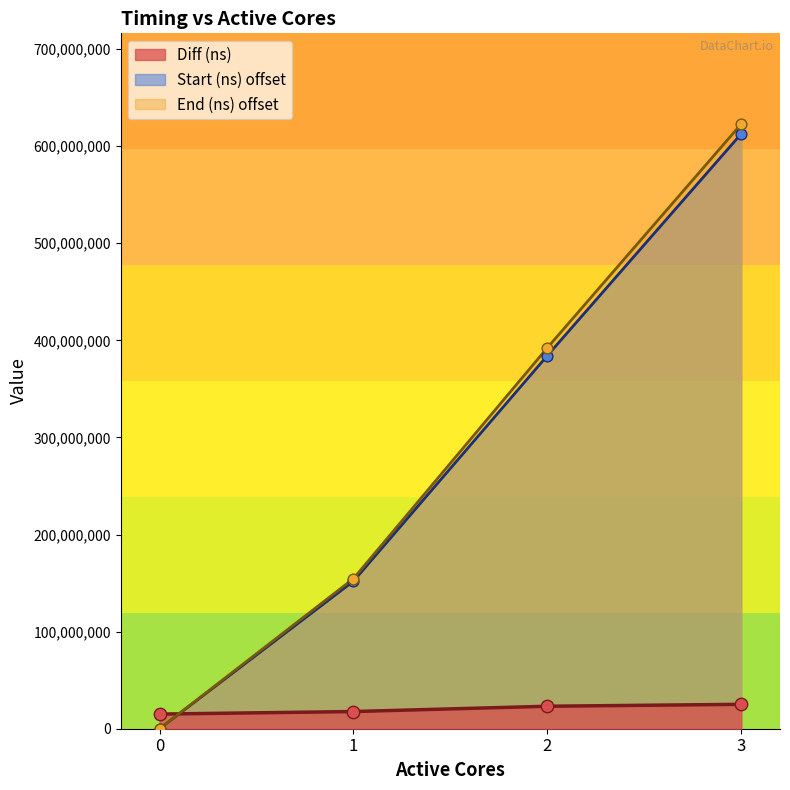

At how many categories does at least one series exceed 460661971?

1